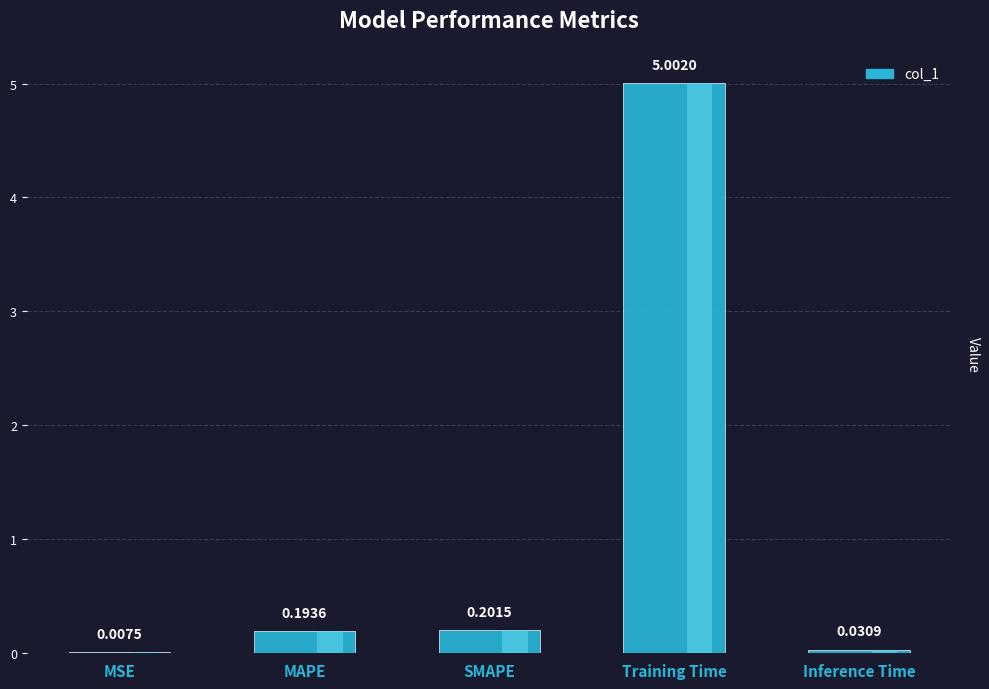

Where is the data nearest to the value 2?

SMAPE